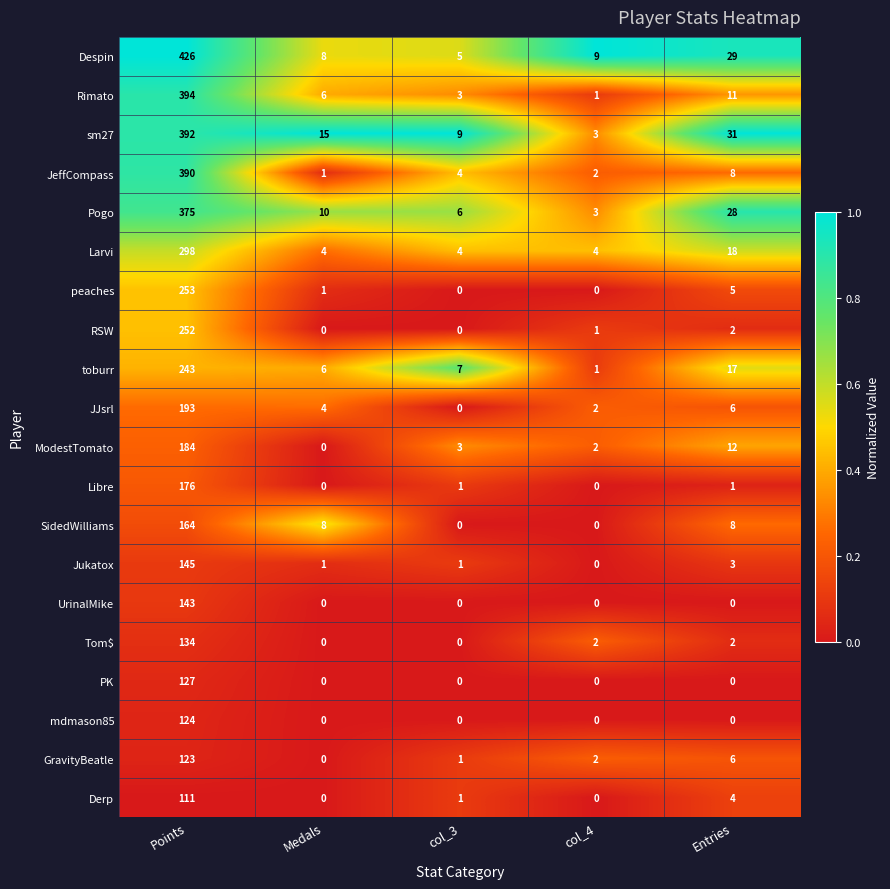

Is the value of GravityBeatle at col_3 greater than the value of JJsrl at col_3?

Yes